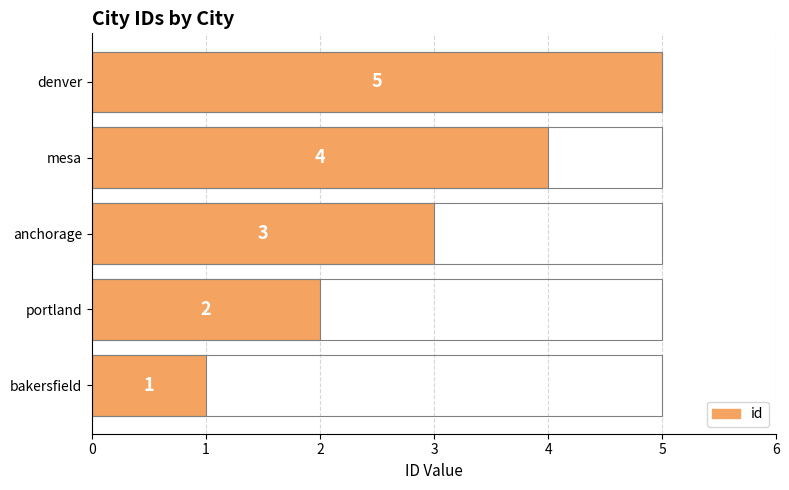

Is it true that the value at bakersfield is 2?

False